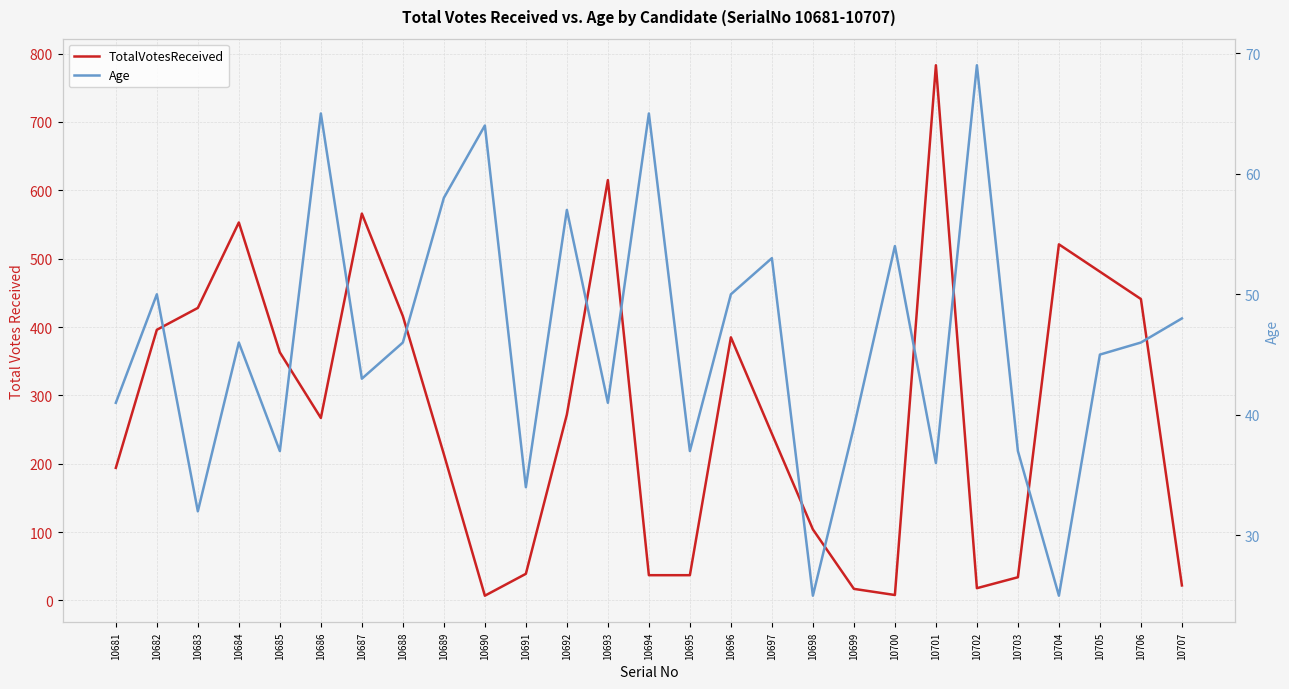

At how many categories does at least one series exceed 325?

12